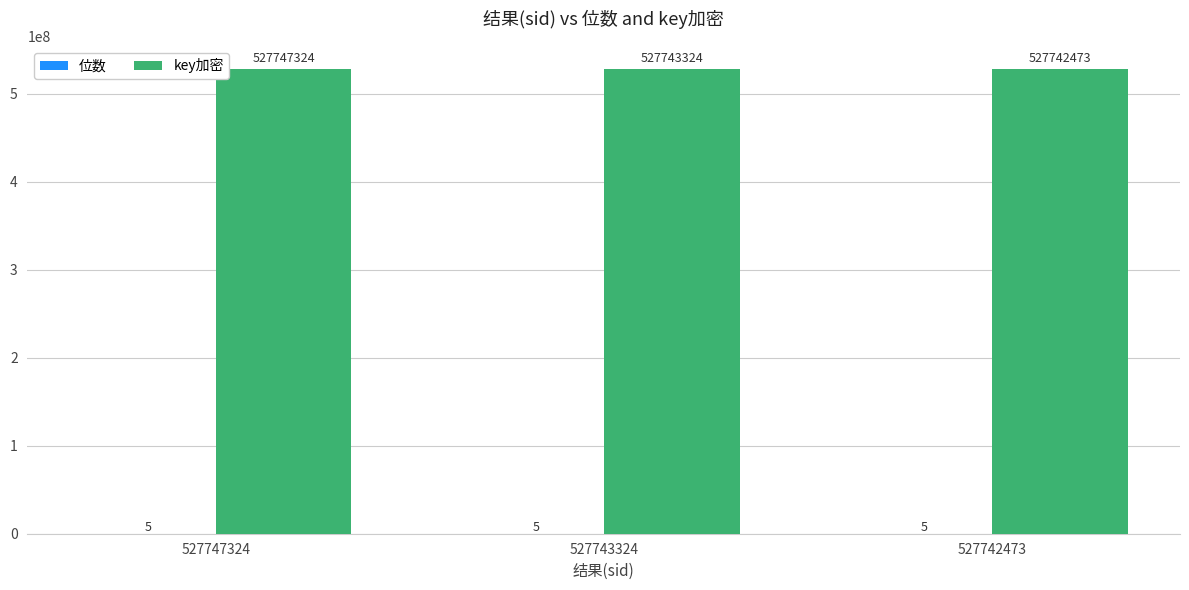

What is the difference between the key加密 values at 527743324 and 527747324?

4000